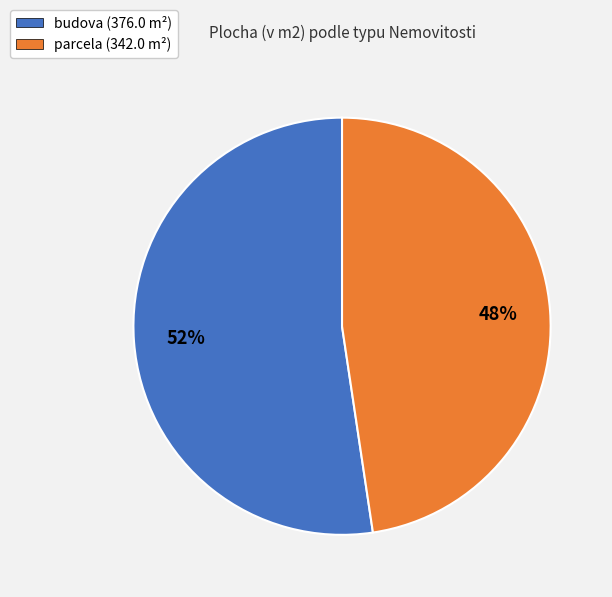

To the nearest percent, what is the combined percentage of parcela (342.0 m²) and budova (376.0 m²)?

100%